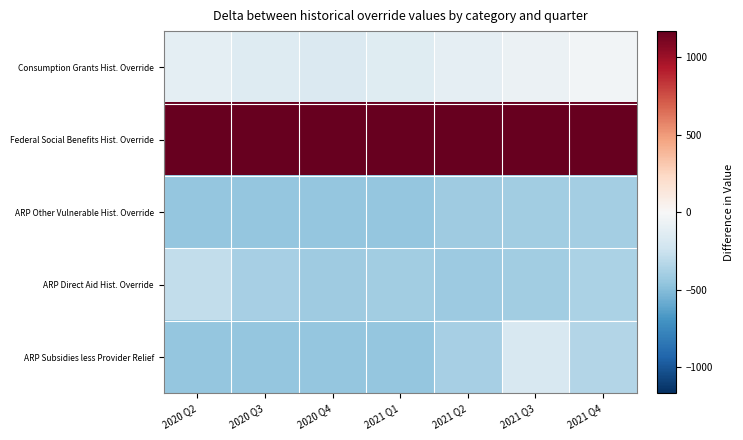

List the series in order of their peak value, highest first.

Federal Social Benefits Hist. Override, Consumption Grants Hist. Override, ARP Subsidies less Provider Relief, ARP Direct Aid Hist. Override, ARP Other Vulnerable Hist. Override